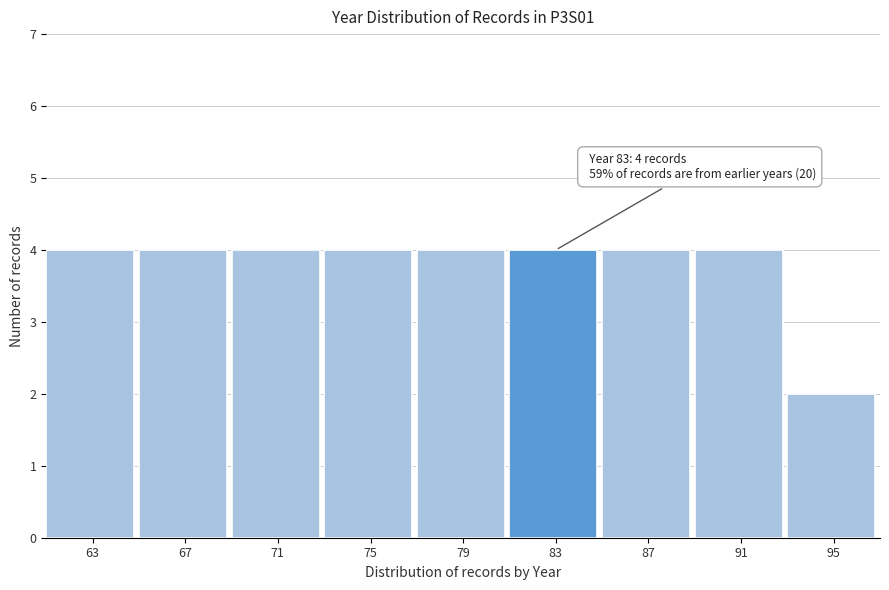

Reading left to right, list all the values displayed in this chart.

4	4	4	4	4	4	4	4	2